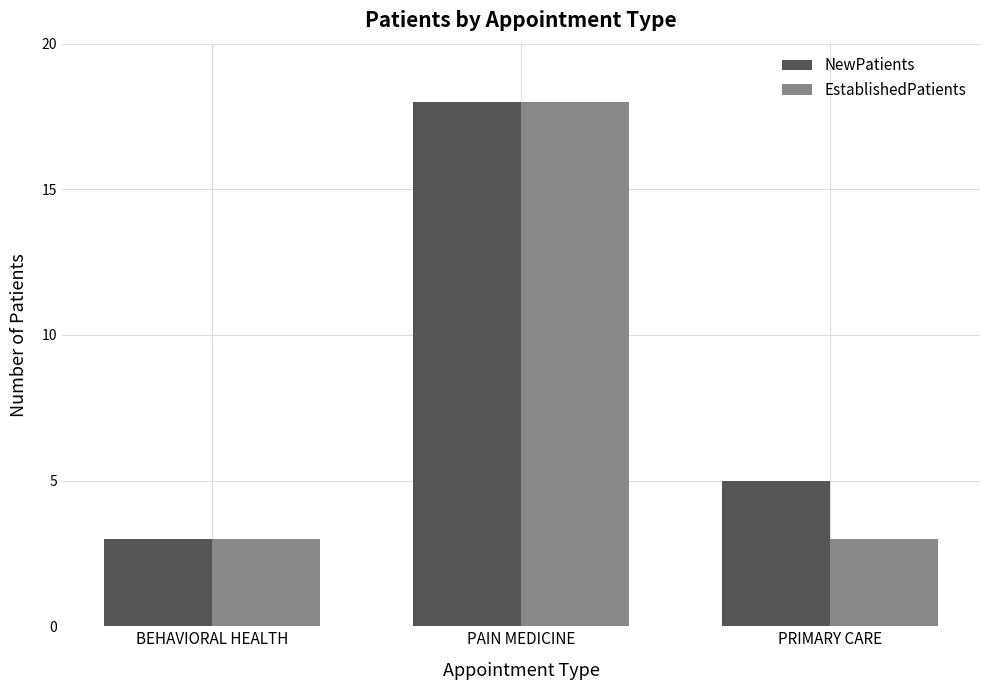

Count the number of data series in this chart.

2